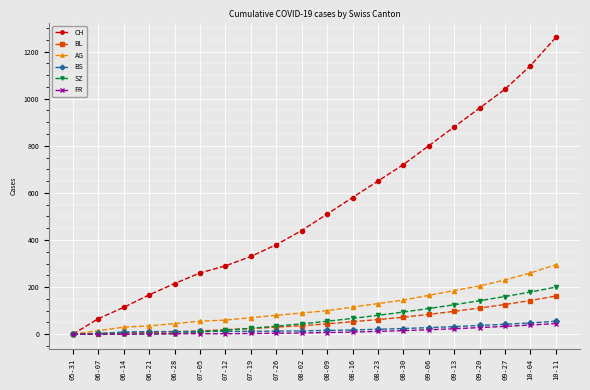

What is the label of the 8th point from the left?

07-19